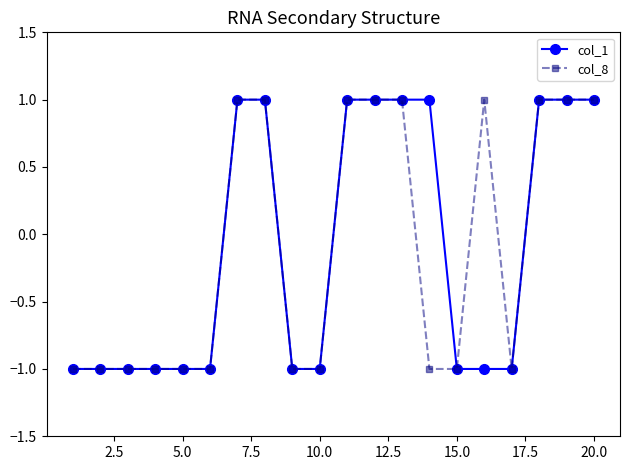

At how many categories does at least one series exceed 0?

10